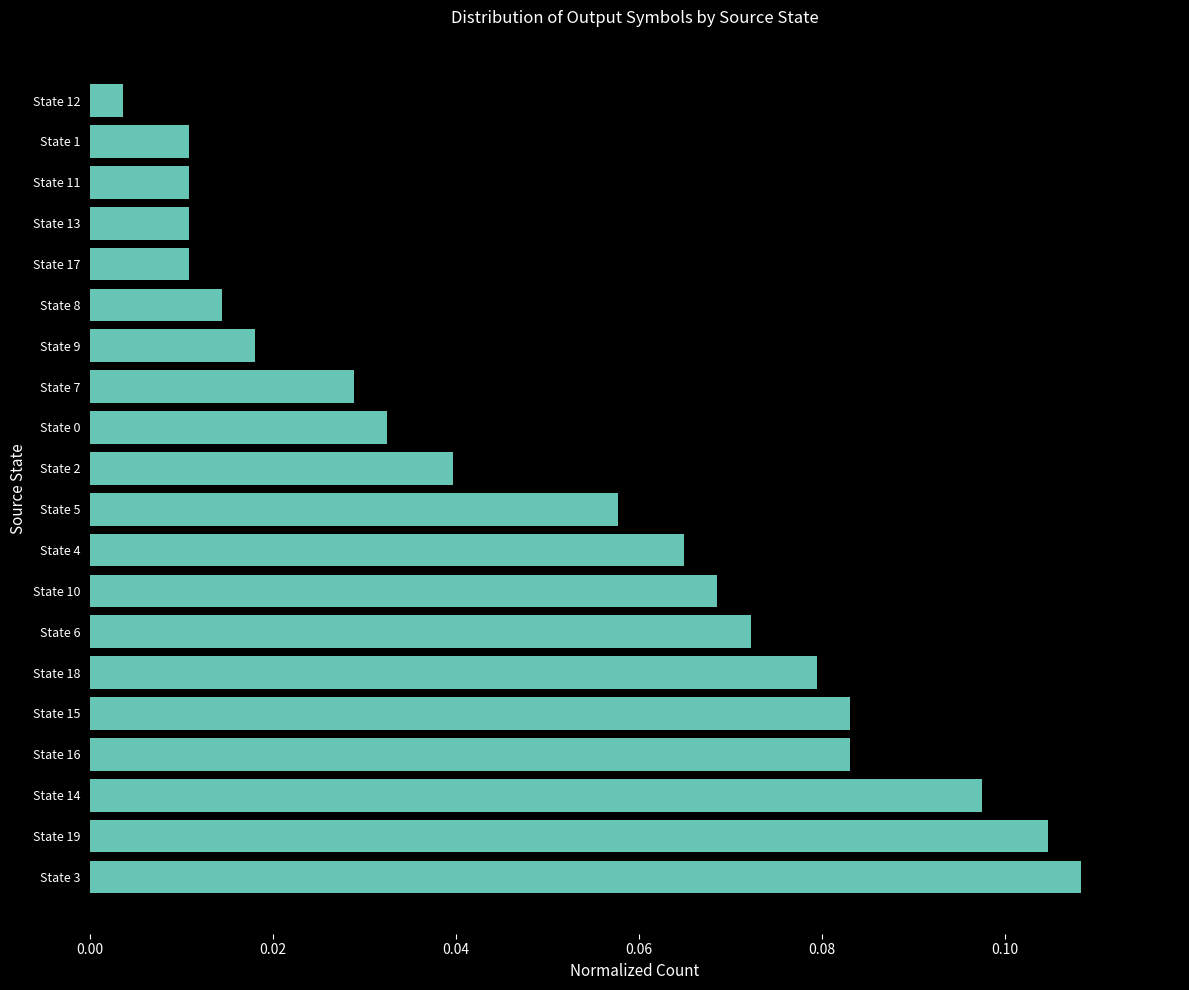

Where is the data nearest to the value 0?

State 12